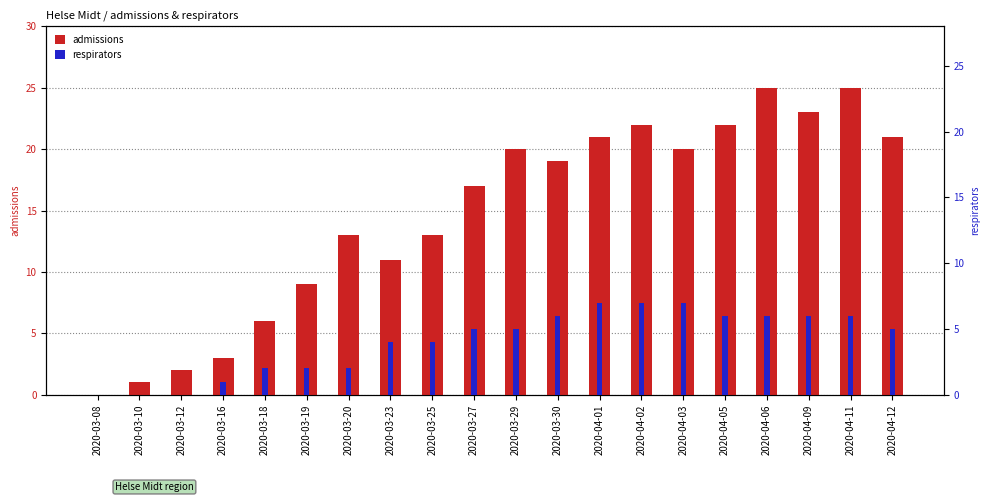

What is the difference between the maximum and minimum values in the admissions series?

25